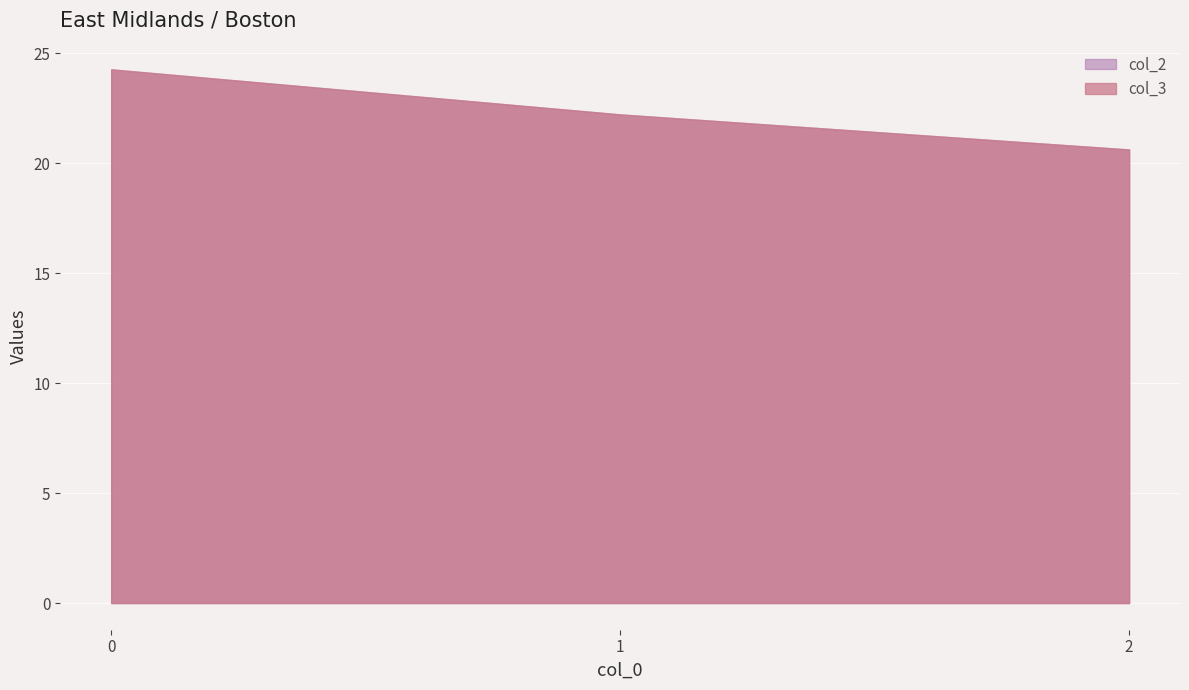

Reading right to left, what are all the values shown in this chart?

col_3: 20.6	22.2	24.3
col_2: 149.2	149.2	149.2